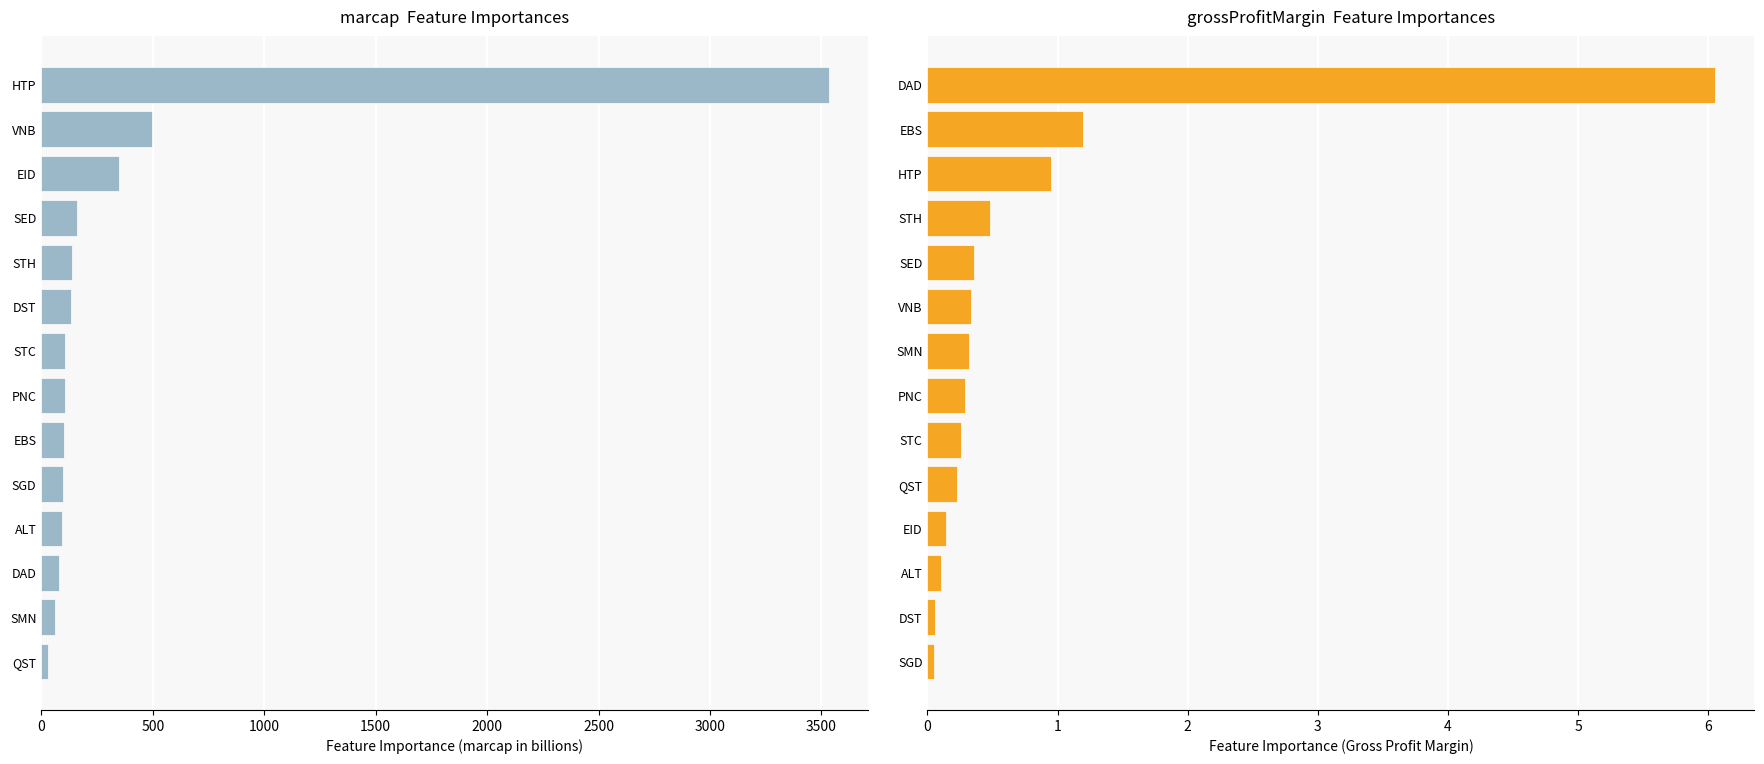

Rank the series by their average value, from lowest to highest.

grossProfitMargin, marcap